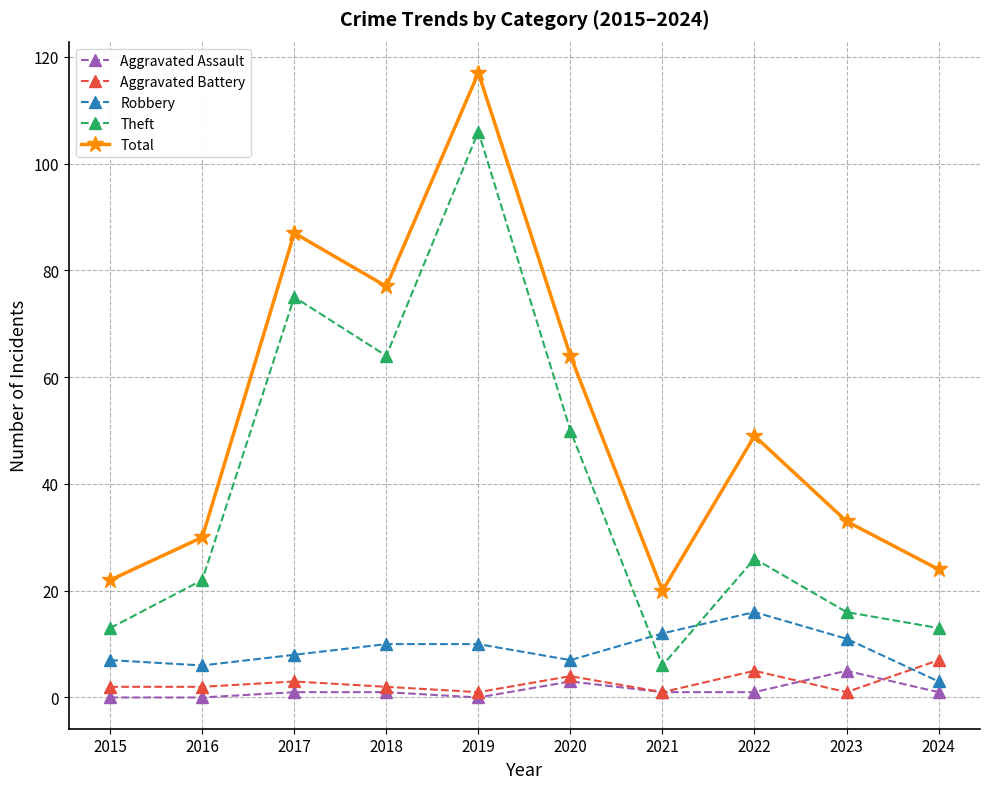

True or false: Theft has a value of 16 at 2023.

True